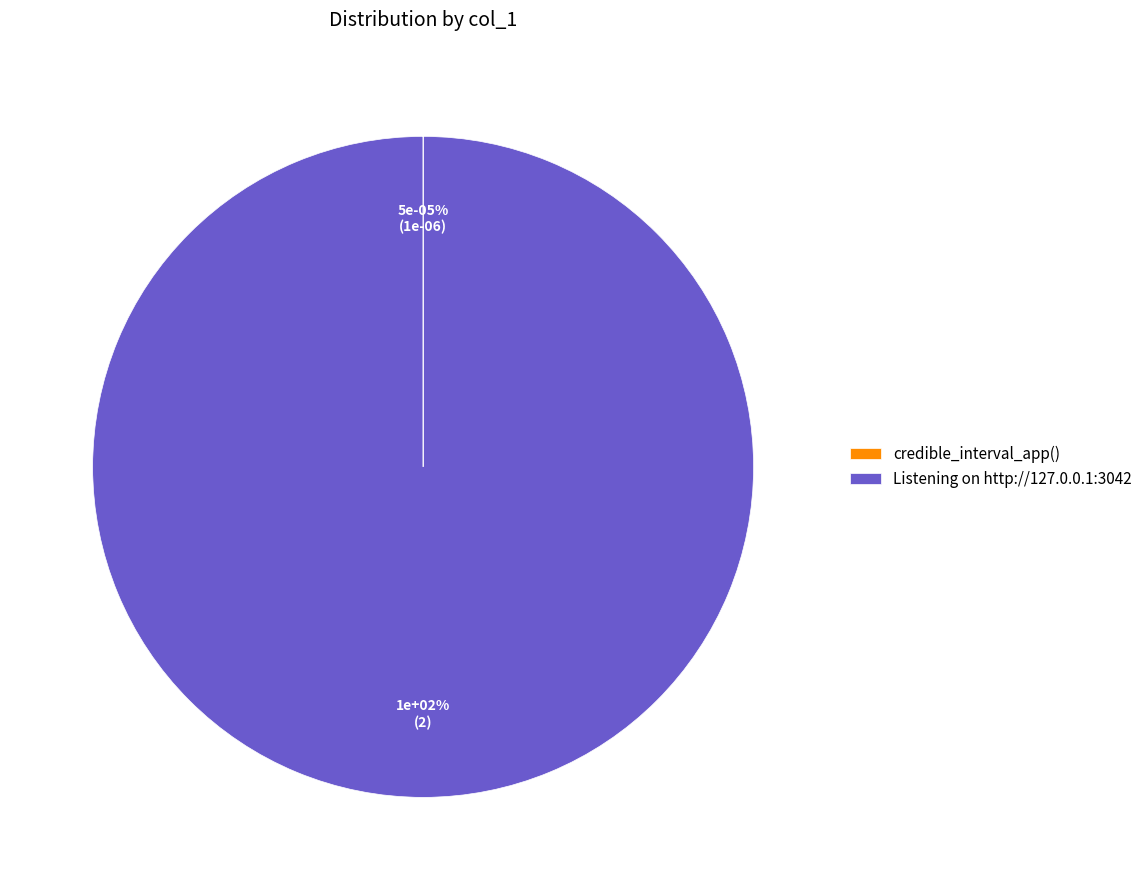

What percentage do Listening on http://127.0.0.1:3042 and credible_interval_app() together represent?

100.0%